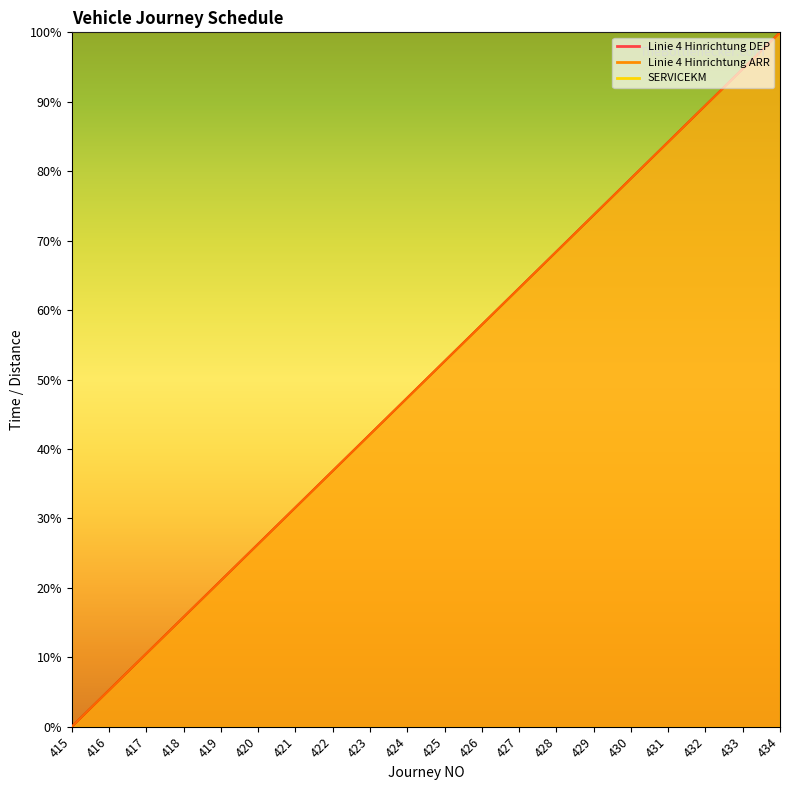

Reading left to right, what are all the values shown in this chart?

Linie 4 Hinrichtung DEP: 0.0	0.1	0.1	0.2	0.2	0.3	0.3	0.4	0.4	0.5	0.5	0.6	0.6	0.7	0.7	0.8	0.8	0.9	0.9	1.0
Linie 4 Hinrichtung ARR: 0.0	0.1	0.1	0.2	0.2	0.3	0.3	0.4	0.4	0.5	0.5	0.6	0.6	0.7	0.7	0.8	0.8	0.9	0.9	1.0